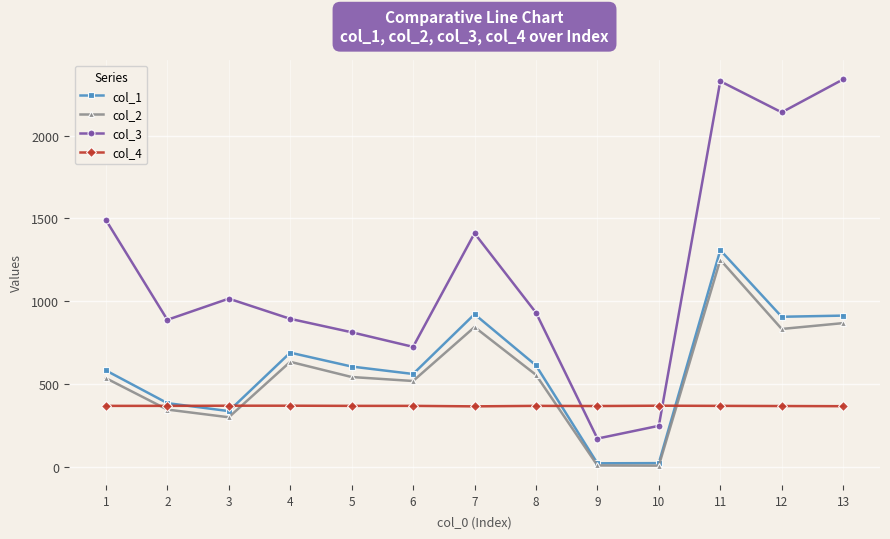

What is the spread (max minus min) of values at 2?

542.2